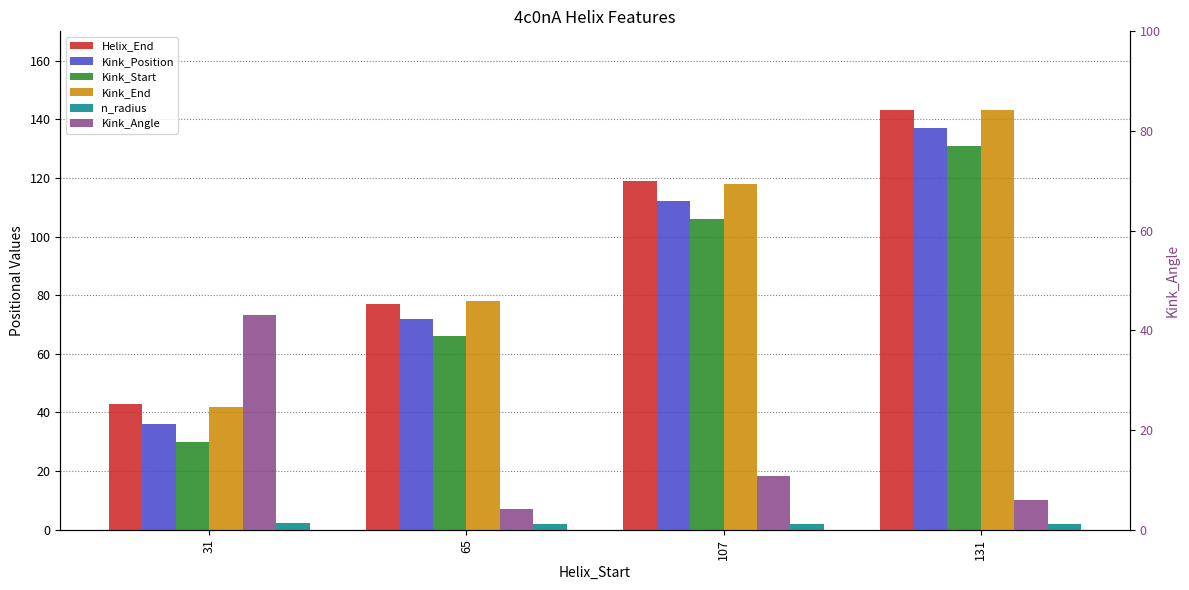

The value of Kink_End at 65 is 78.0. True or false?

True